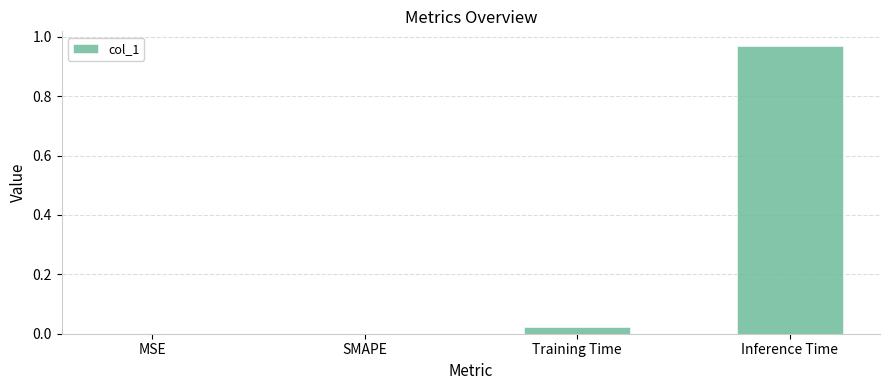

How many categories are shown in the chart?

4